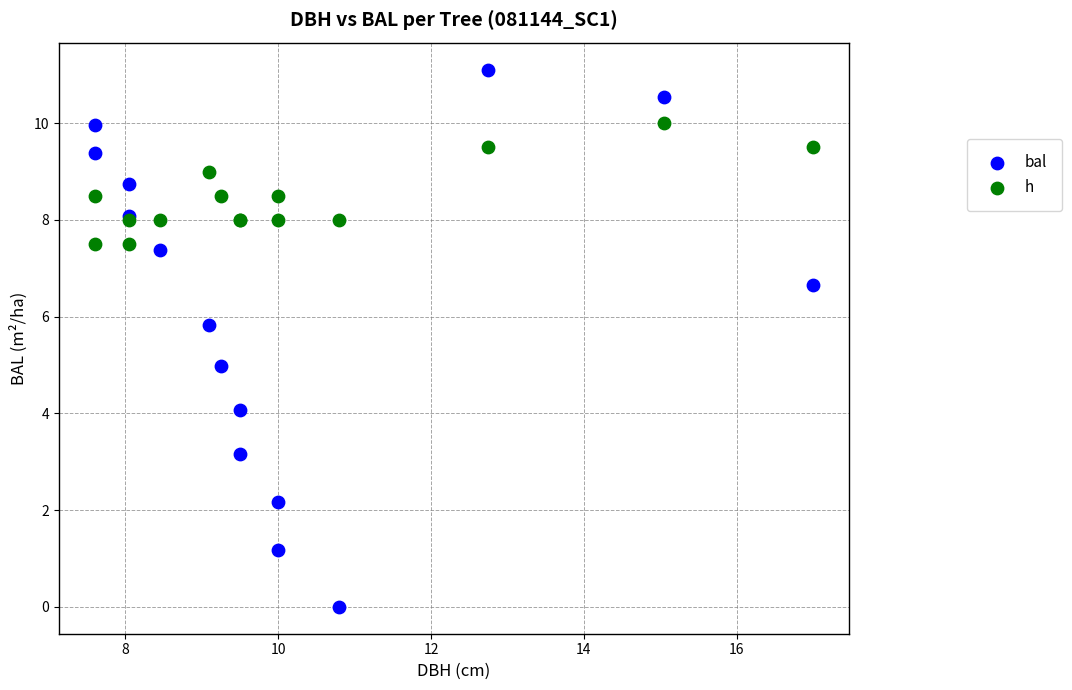

Which series contains the highest Y value?

bal